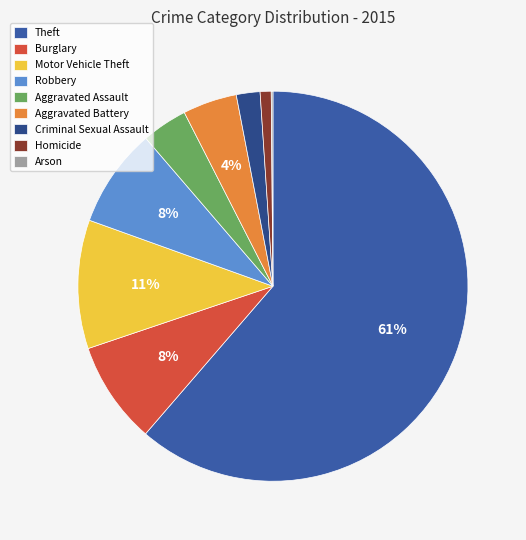

Which category has the smallest portion of the pie?

Arson